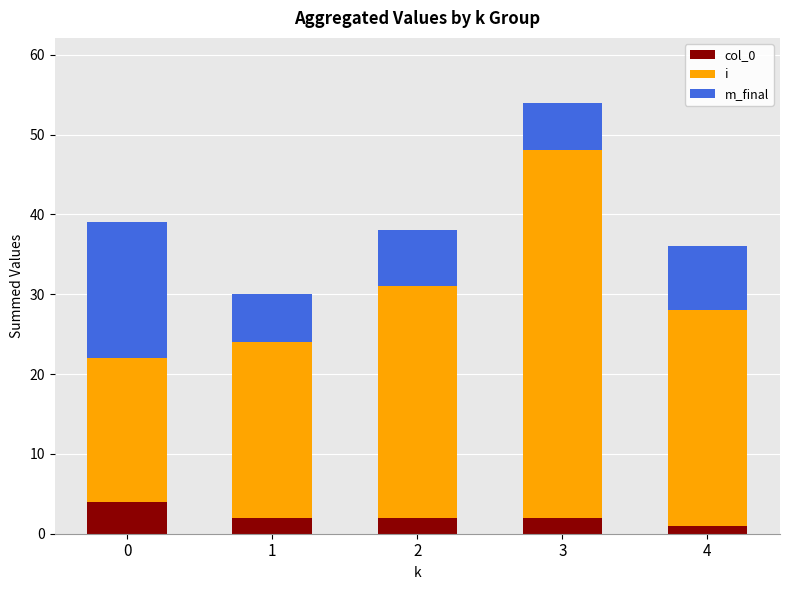

True or false: col_0 has a value of 4 at 0.

True